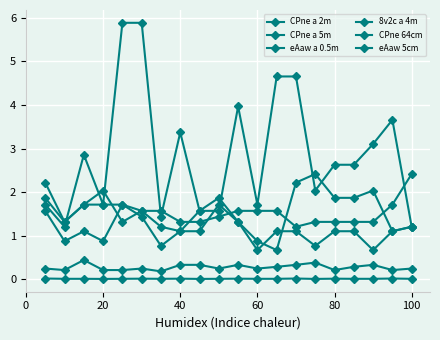

What is the value of the 8v2c a 4m point at the 10th from the left?

1.4